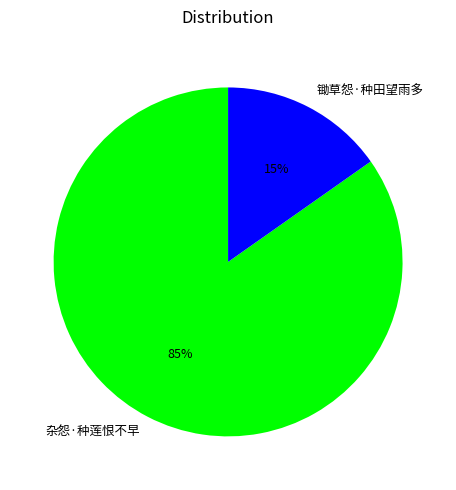

Is 锄草怨·种田望雨多 the majority of the pie?

No